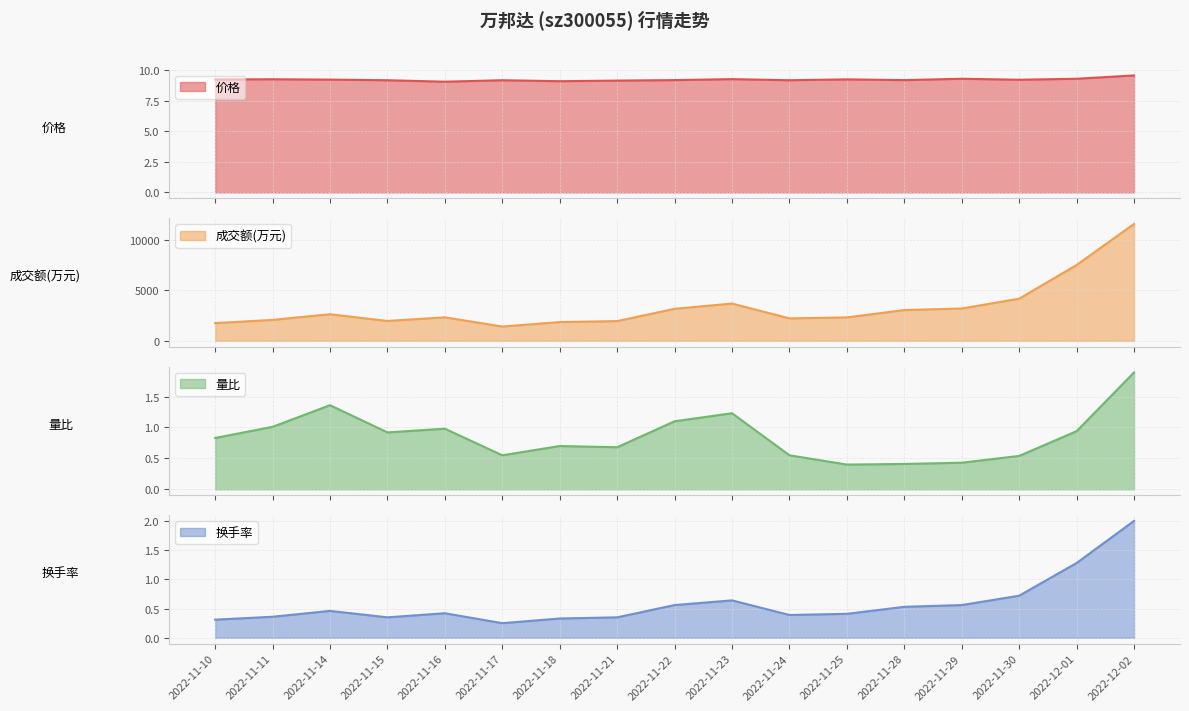

Count the number of data series in this chart.

4